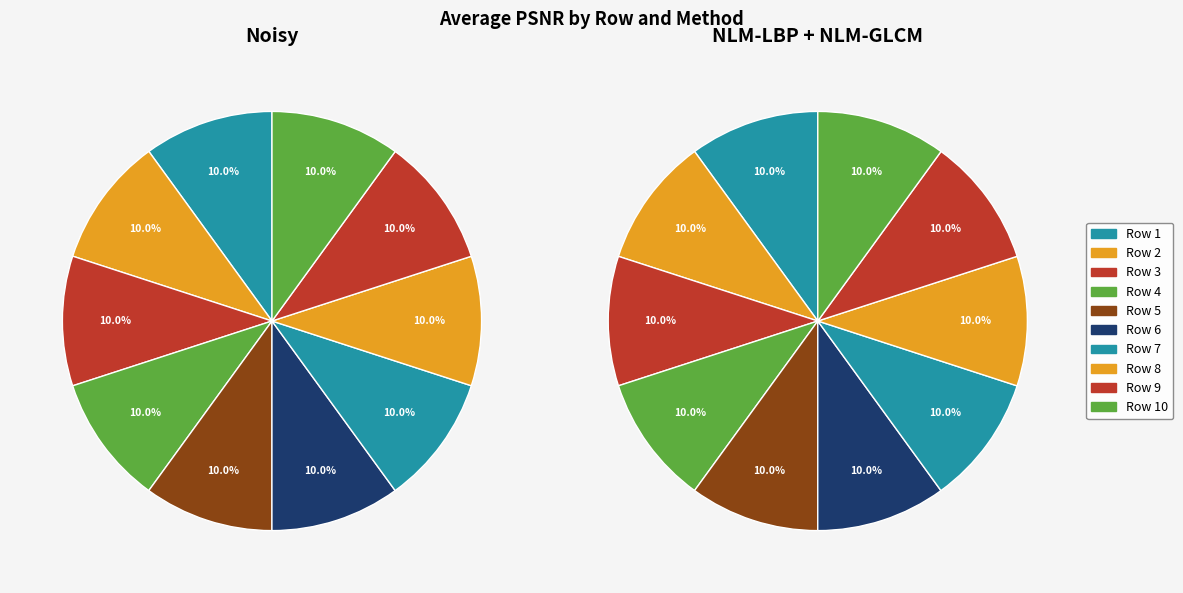

How many slices are in this pie chart?

10